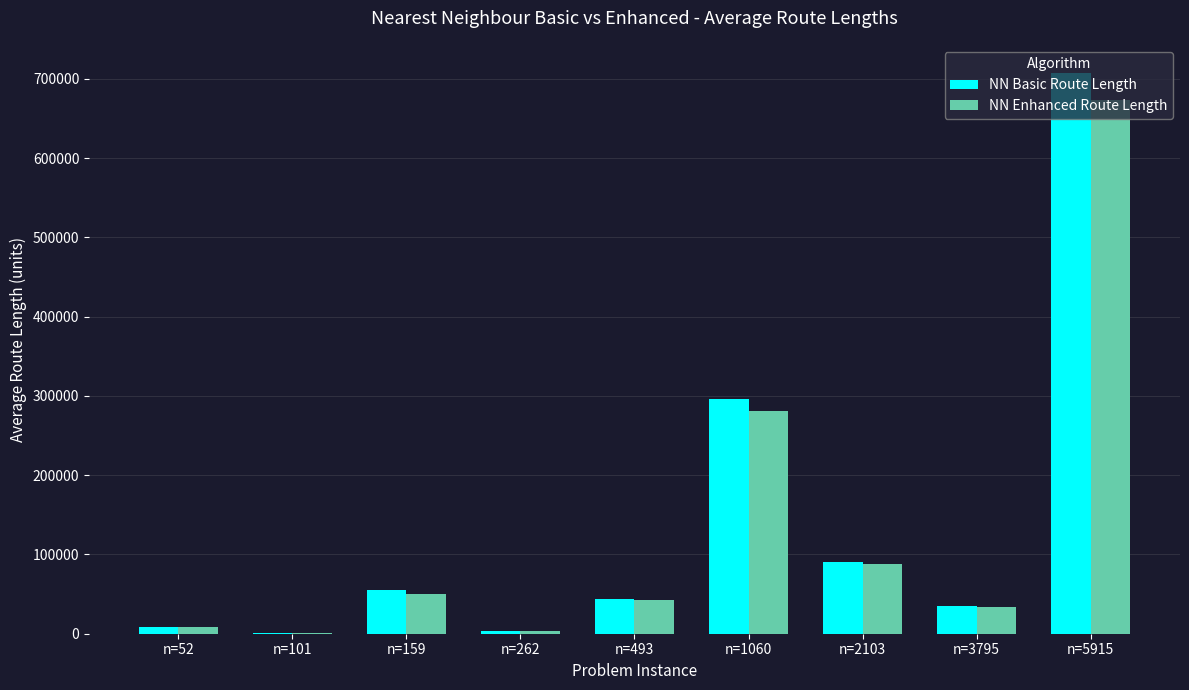

What is the maximum value for NN Enhanced Route Length?

672798.0